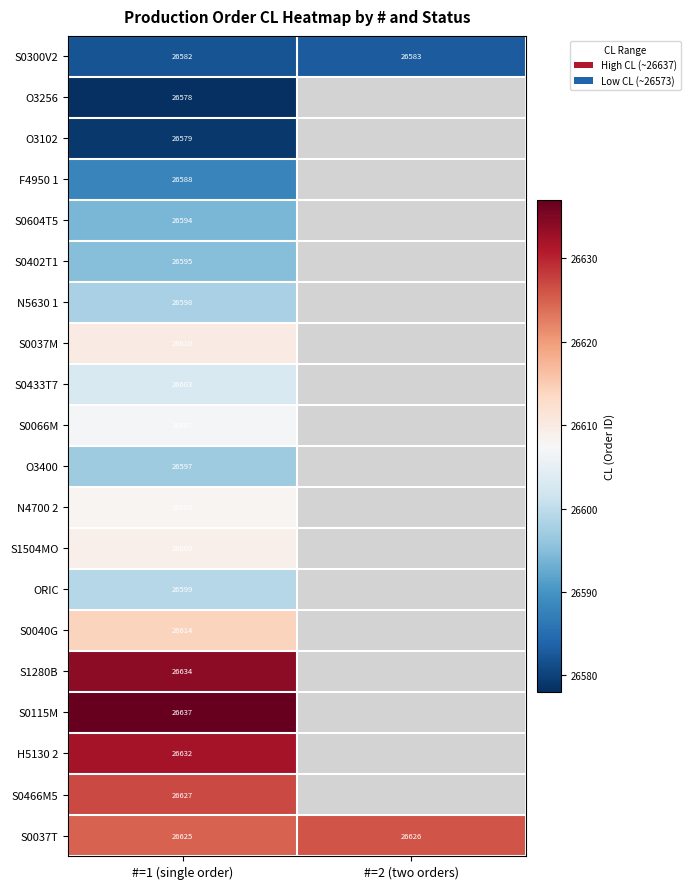

What is the spread (max minus min) of values at #=2 (two orders)?

43.0